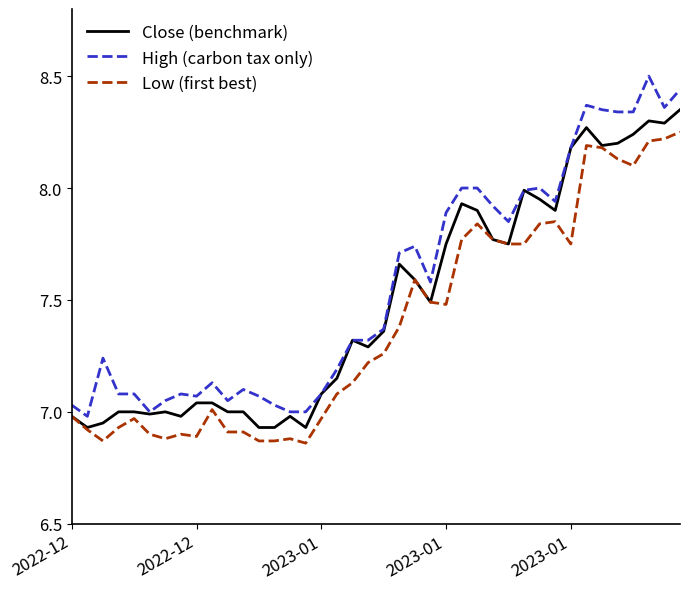

Which series has the largest range (max minus min)?

High (carbon tax only)